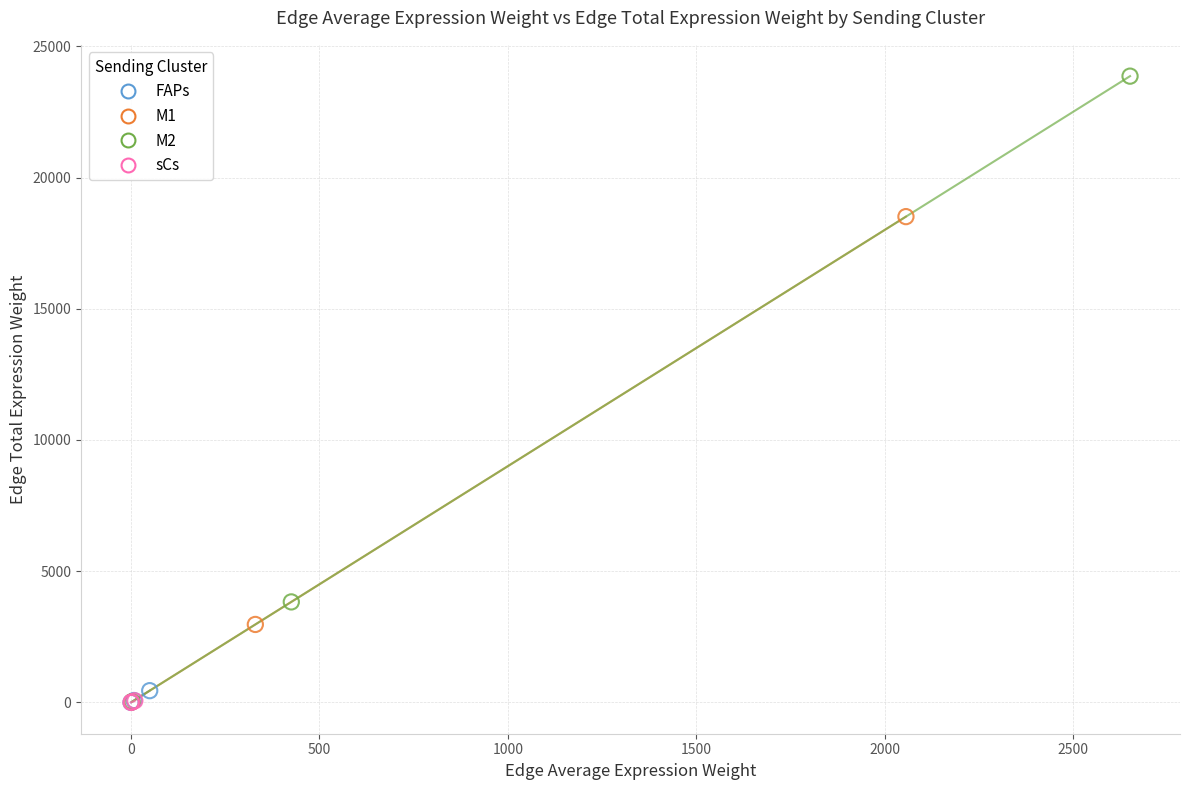

Which series reaches the maximum Y coordinate?

M2